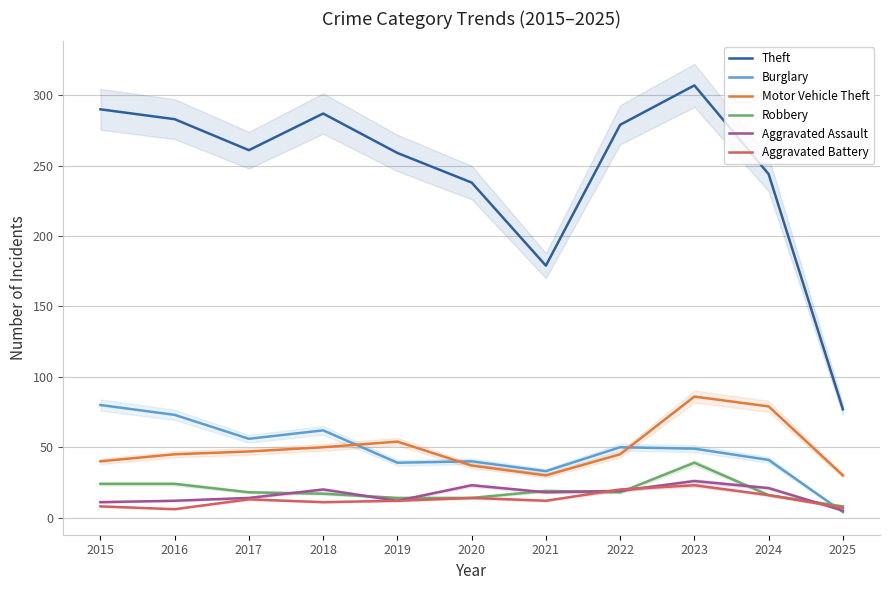

Rank the series at 2022 from highest to lowest value.

Theft, Burglary, Motor Vehicle Theft, Aggravated Battery, Aggravated Assault, Robbery